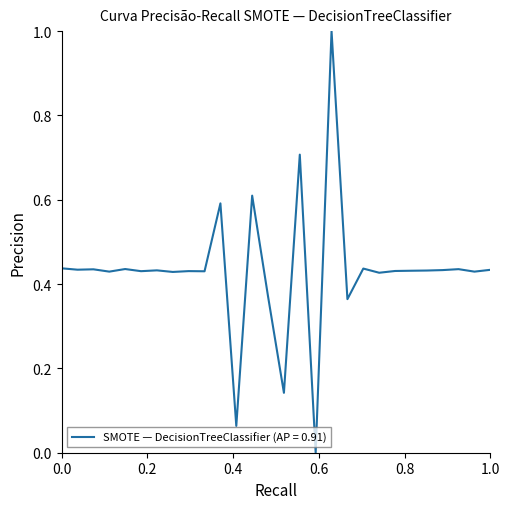

What is the greatest value displayed?

1.0